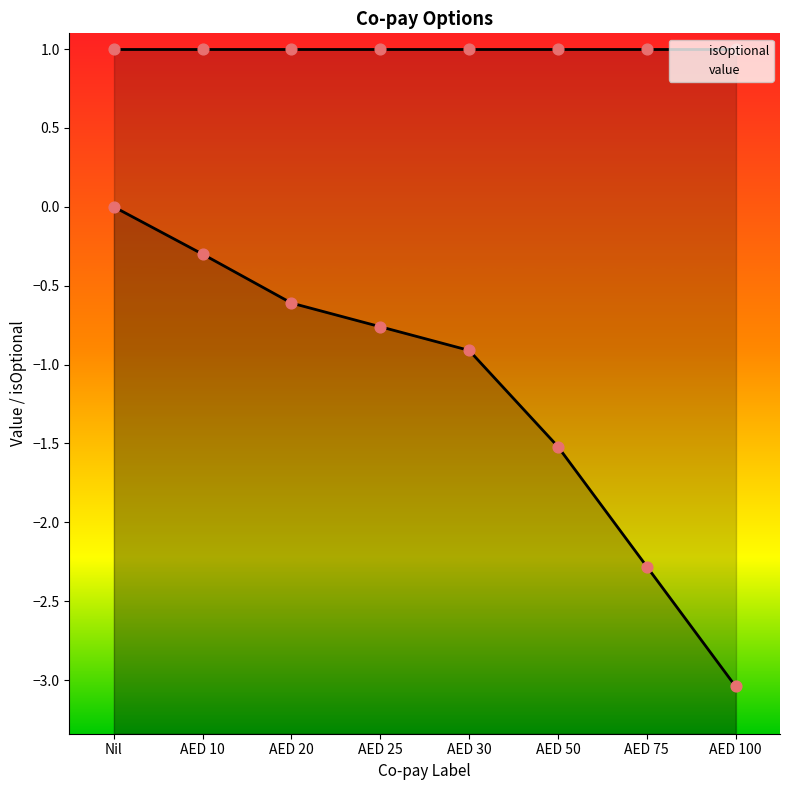

What are all the series names shown in the legend?

isOptional, value